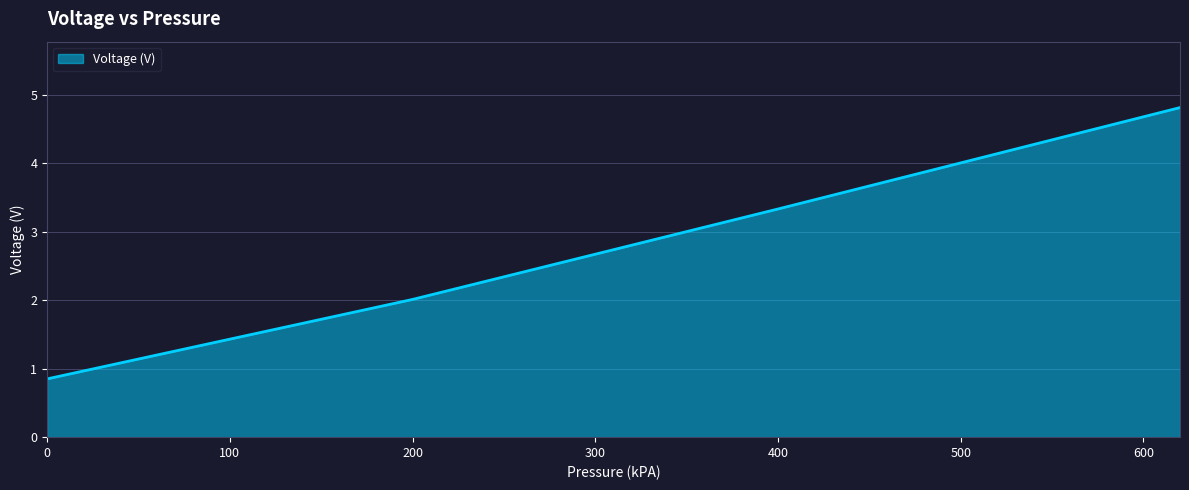

True or false: there are more than 1 points higher than both neighbors.

False